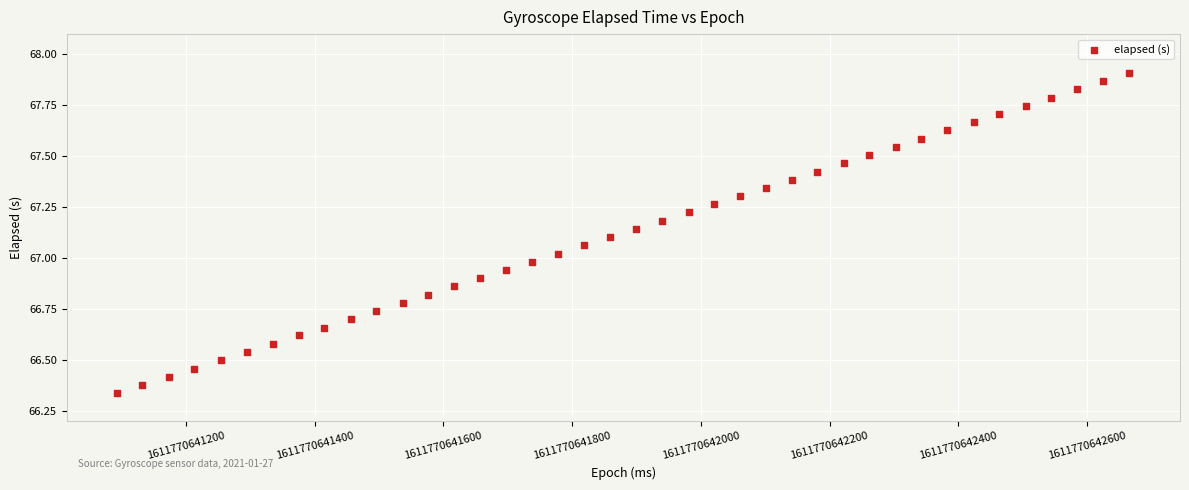

What is the range of Y values (max minus min)?

1.6